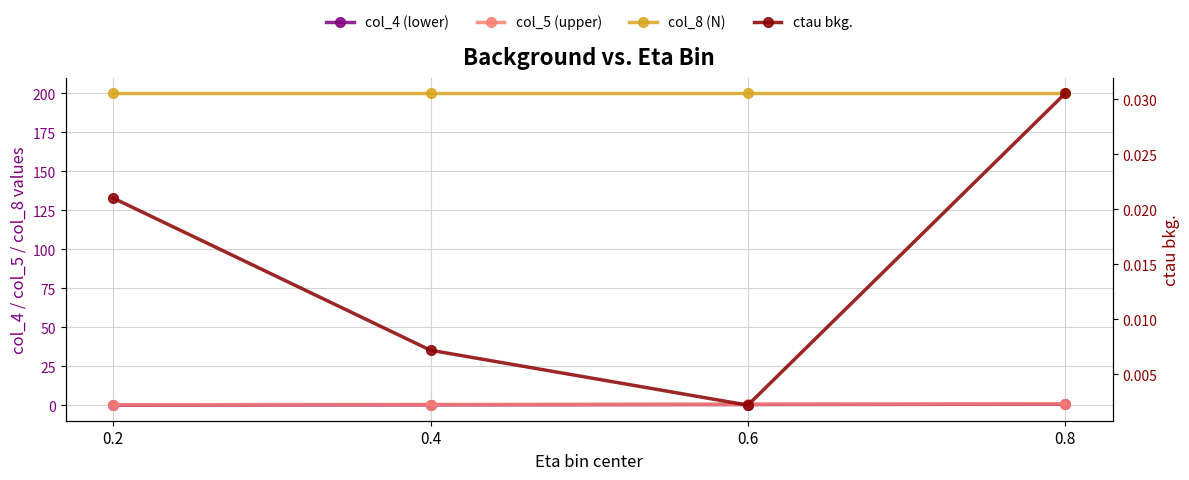

The ctau bkg. series shows 0.0 at 0.6. True or false?

True